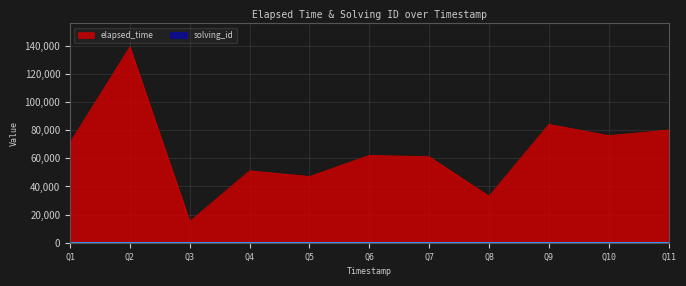

What is the total value across all series at Q9?

84009